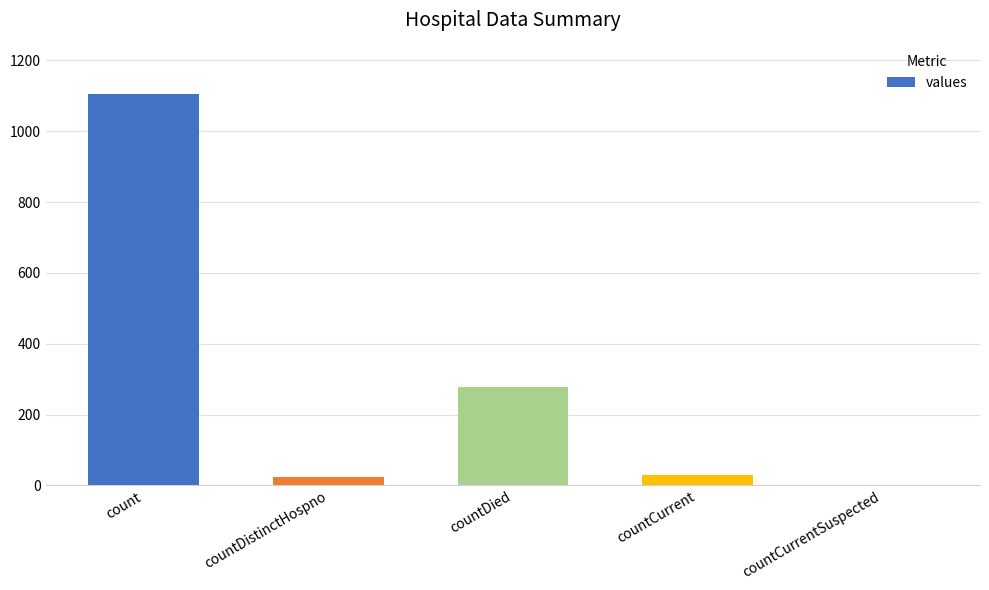

What is the change in value from countCurrent to countCurrentSuspected?

-29